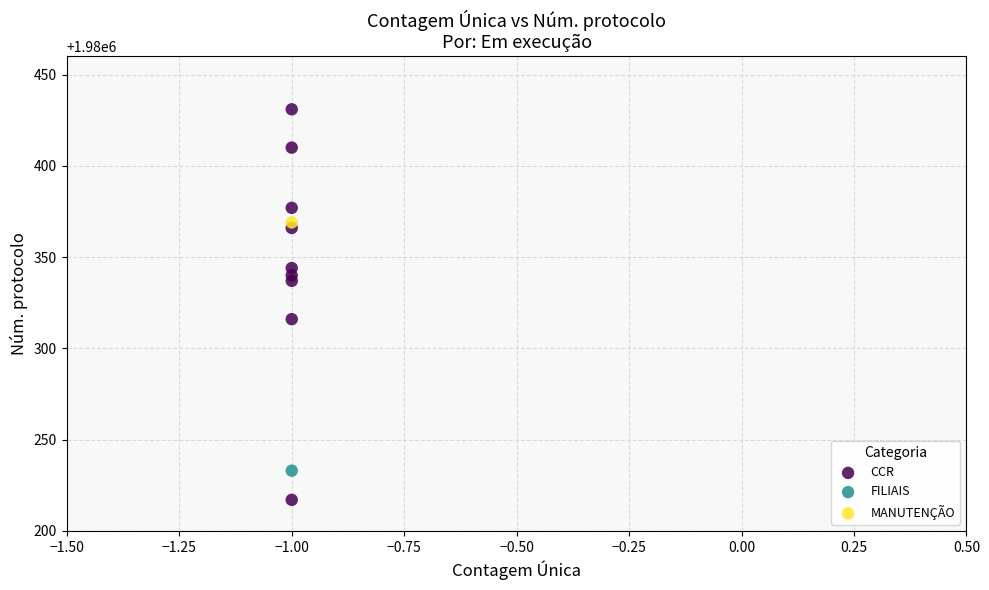

What are all the series names shown in the legend?

CCR, FILIAIS, MANUTENÇÃO